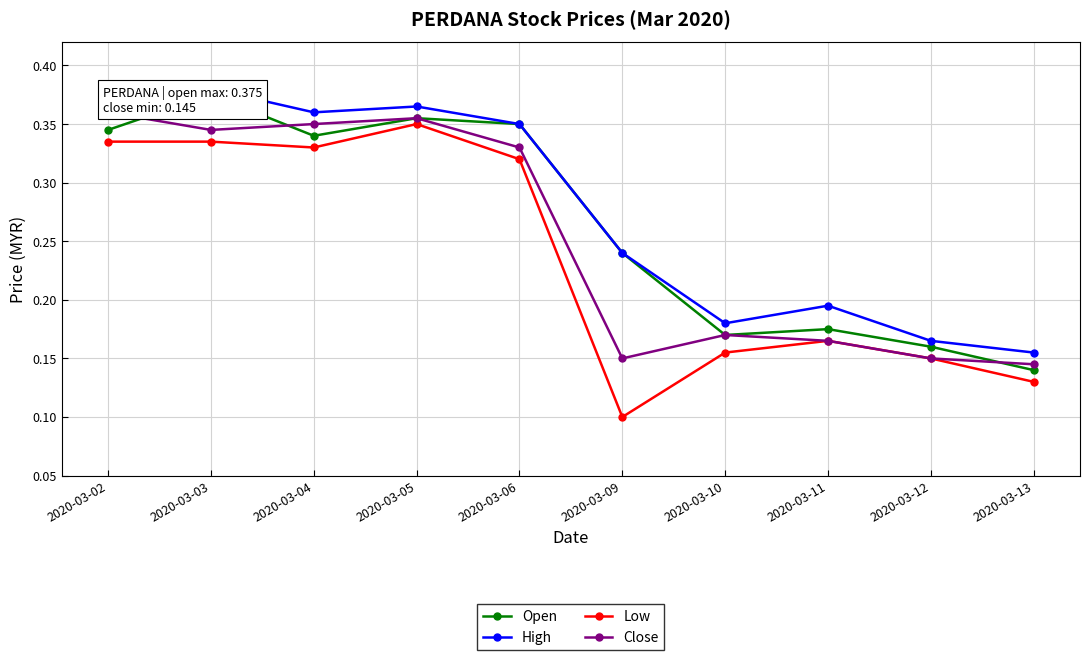

True or false: Close and High cross at least once.

False